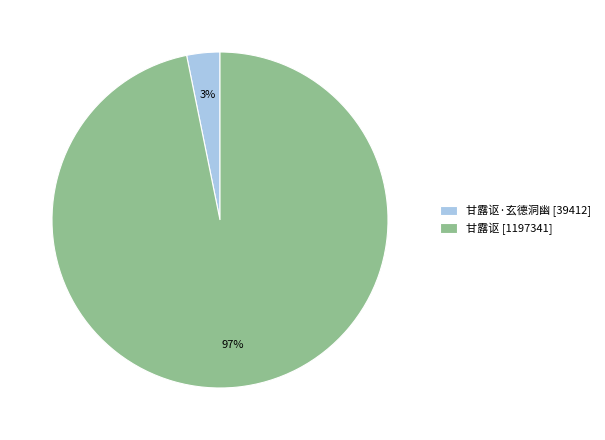

Is the sum of 甘露讴 [1197341] and 甘露讴·玄德洞幽 [39412] greater than half?

Yes